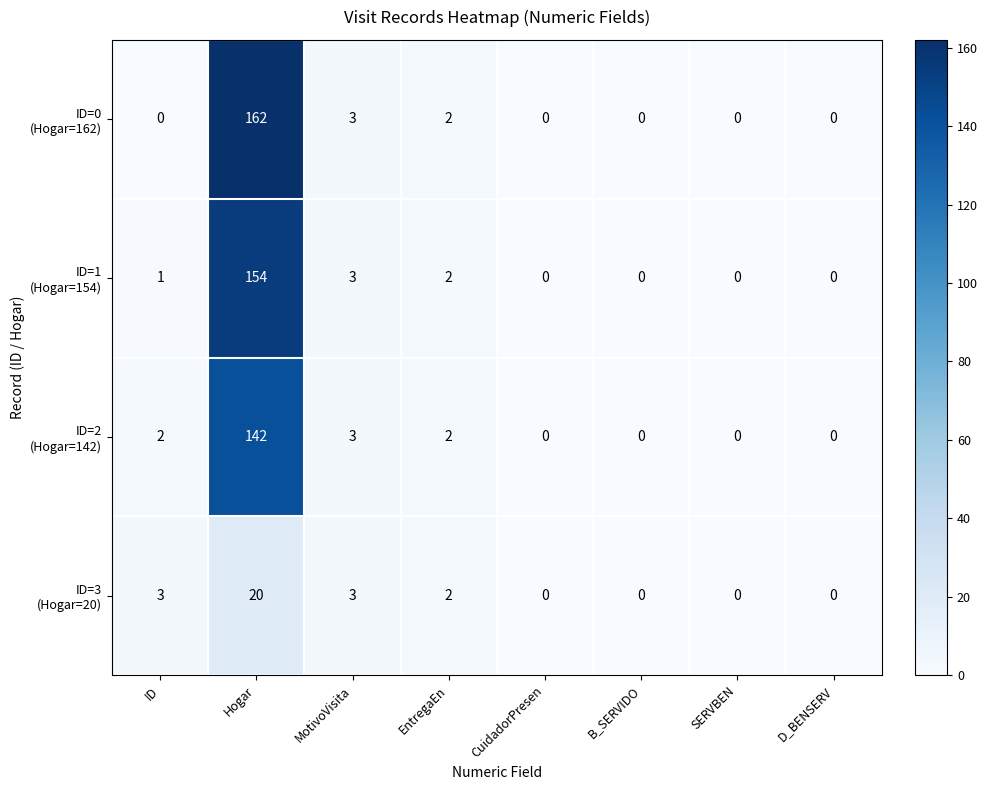

Which category has the highest value across all series?

Hogar